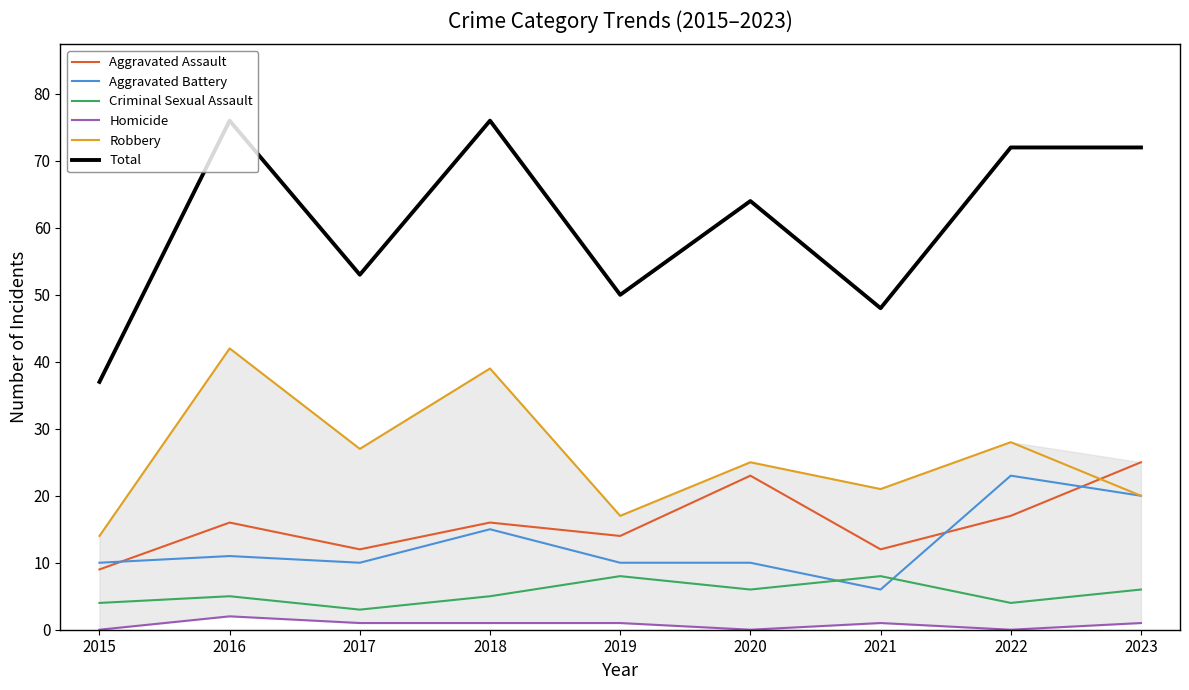

At which label does Robbery reach its peak?

2016